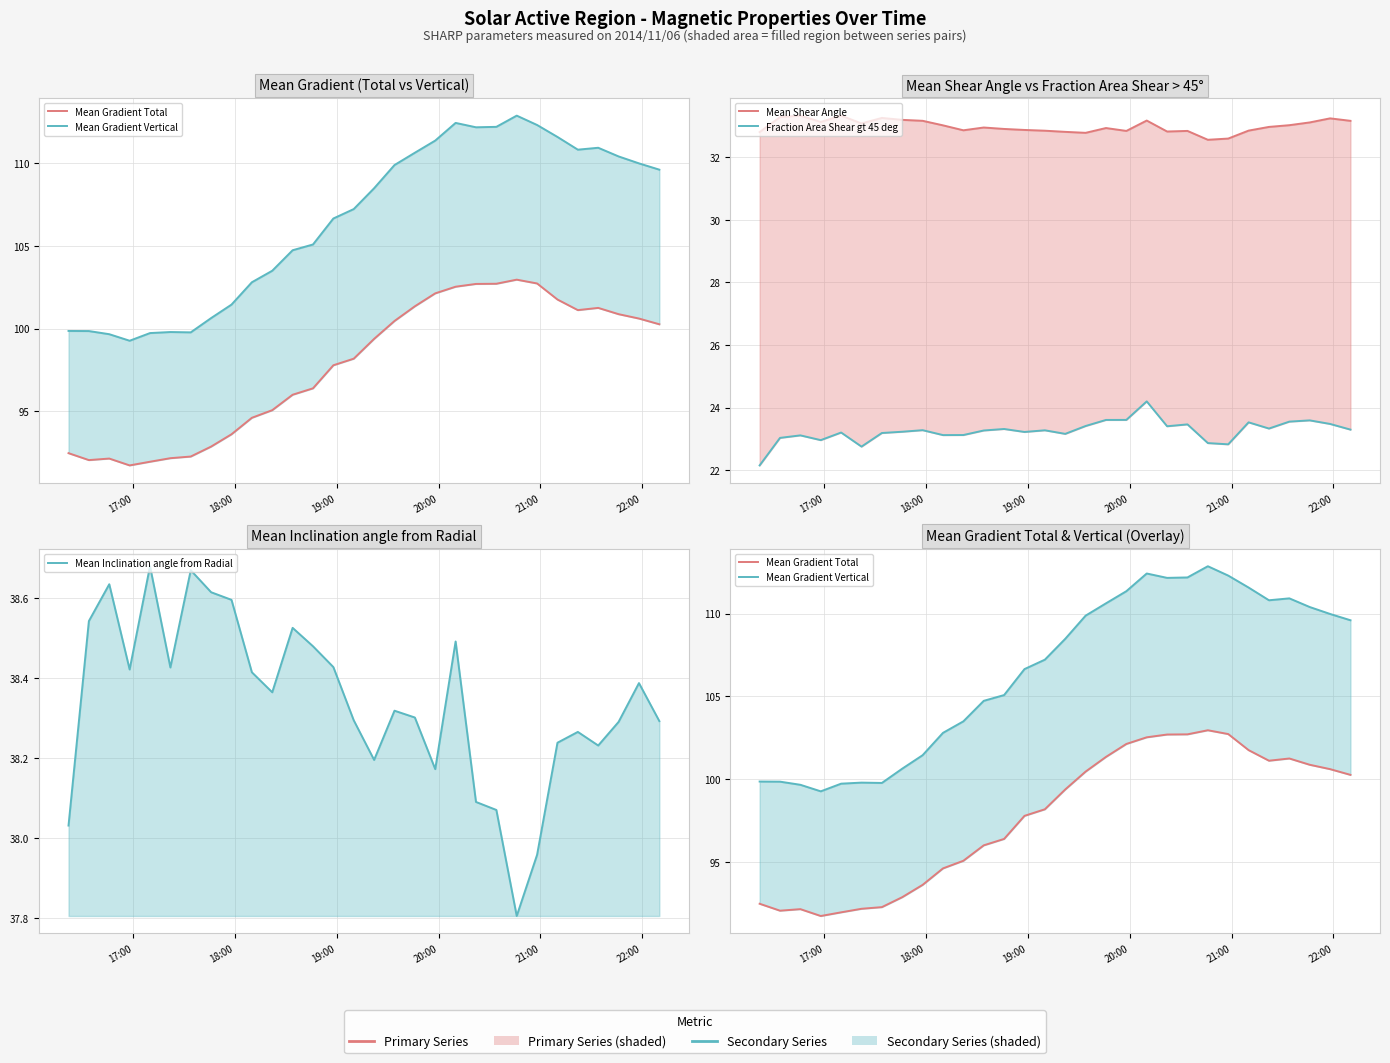

How many interior local peaks does the Mean Gradient Vertical series have?

4